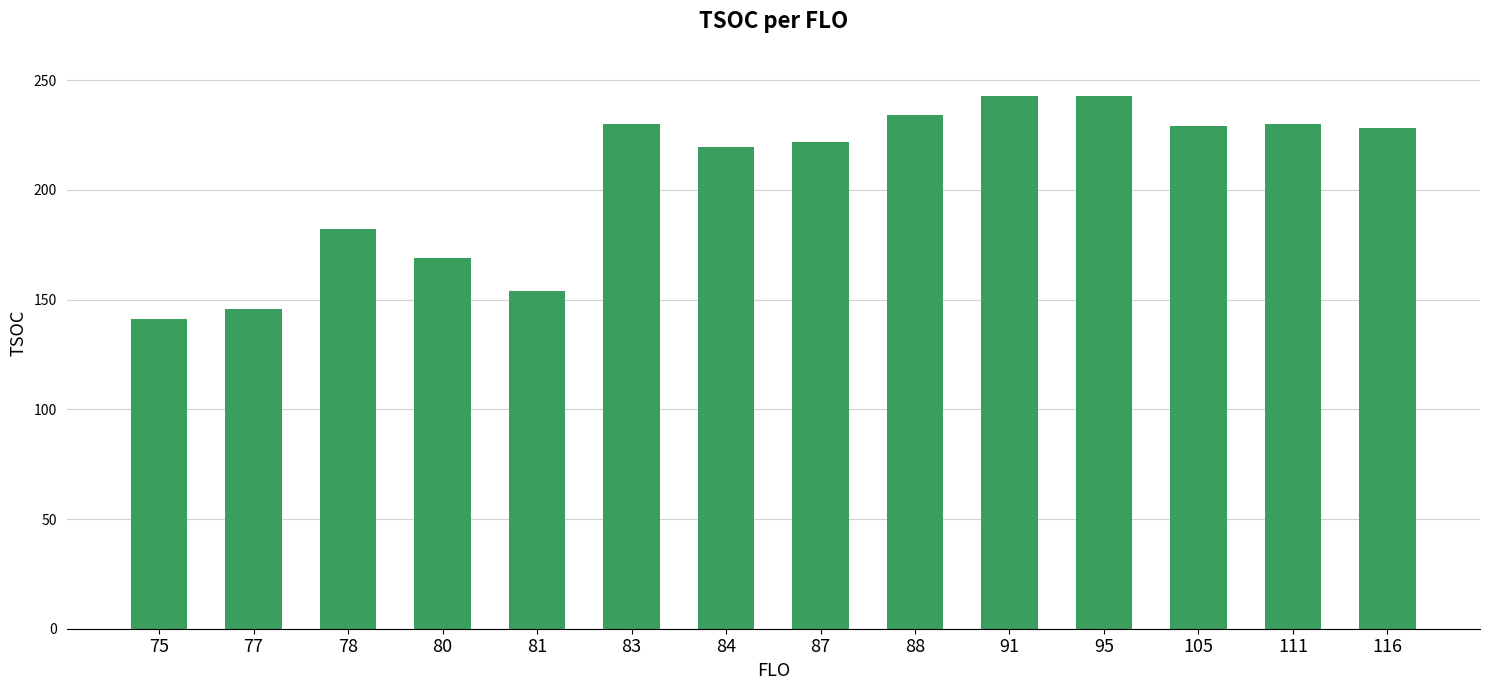

Between 78 and 75, which is larger?

78